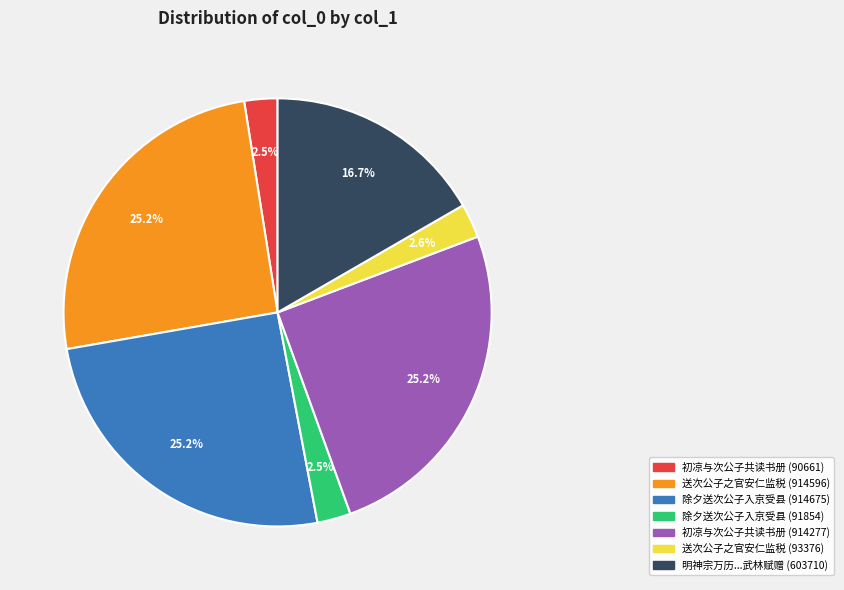

Does any single category account for the majority?

No